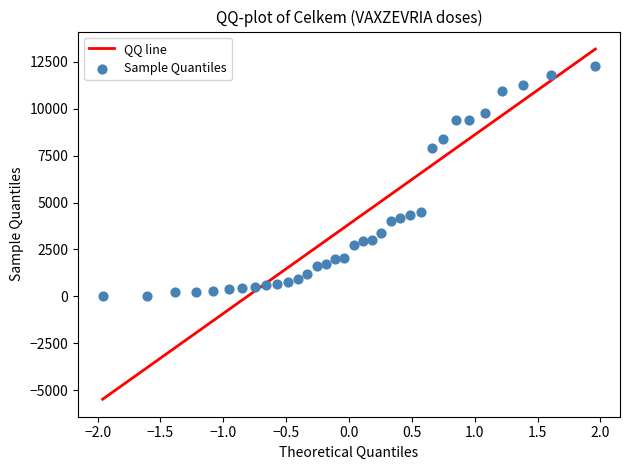

What is the range of Y values (max minus min)?

12275